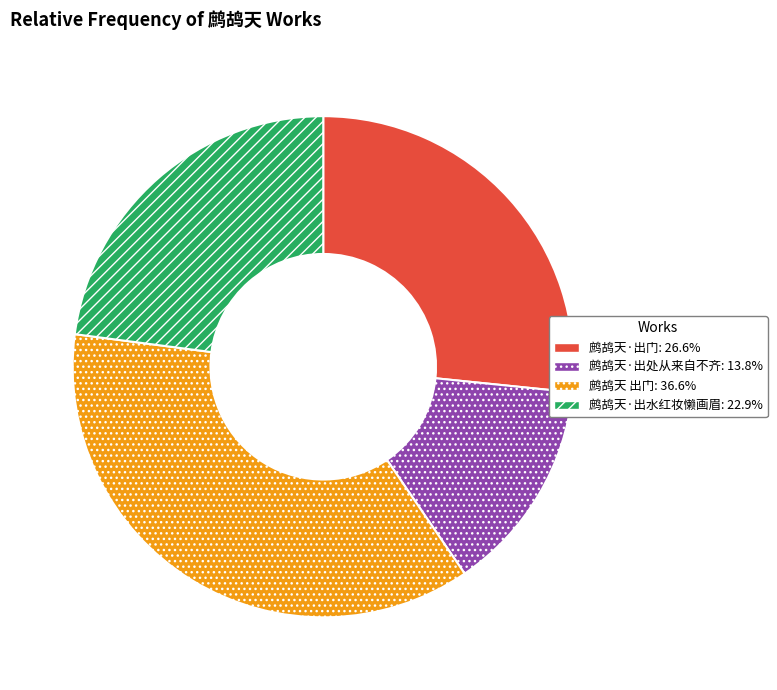

What is the ratio of the value at 鹧鸪天·出处从来自不齐 to the value at 鹧鸪天 出门?

0.4